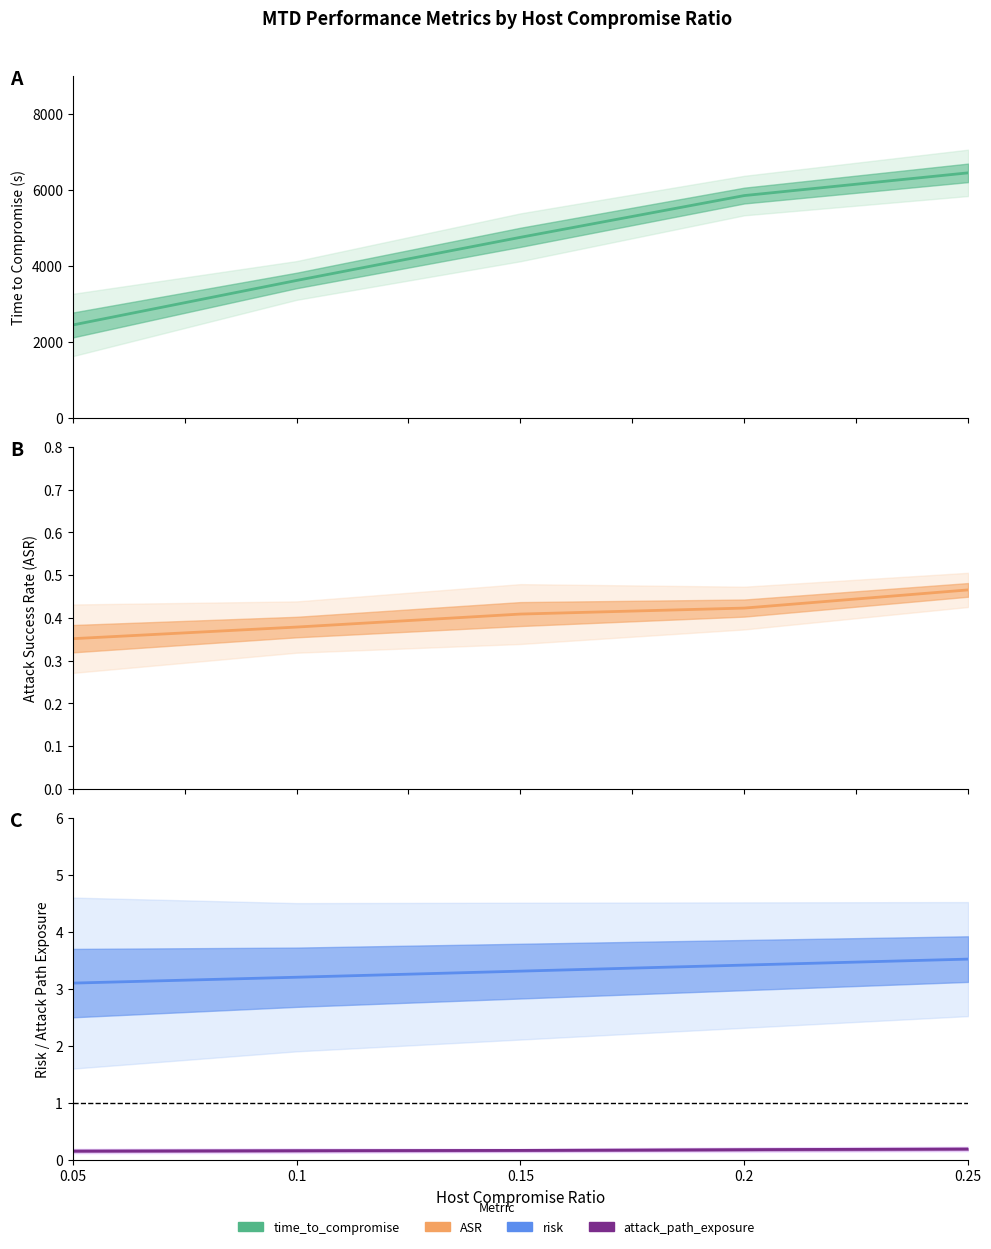

What value does the attack_path_exposure series have at 0.05?

0.2